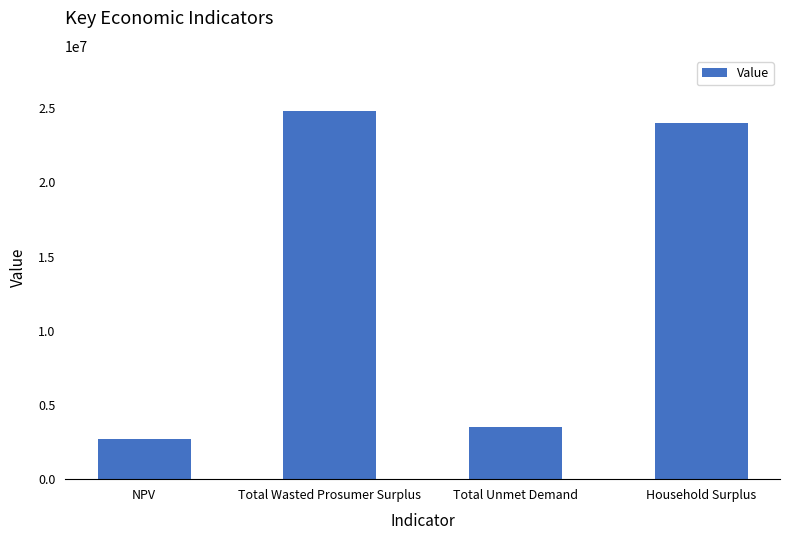

How many bars are there in total?

4